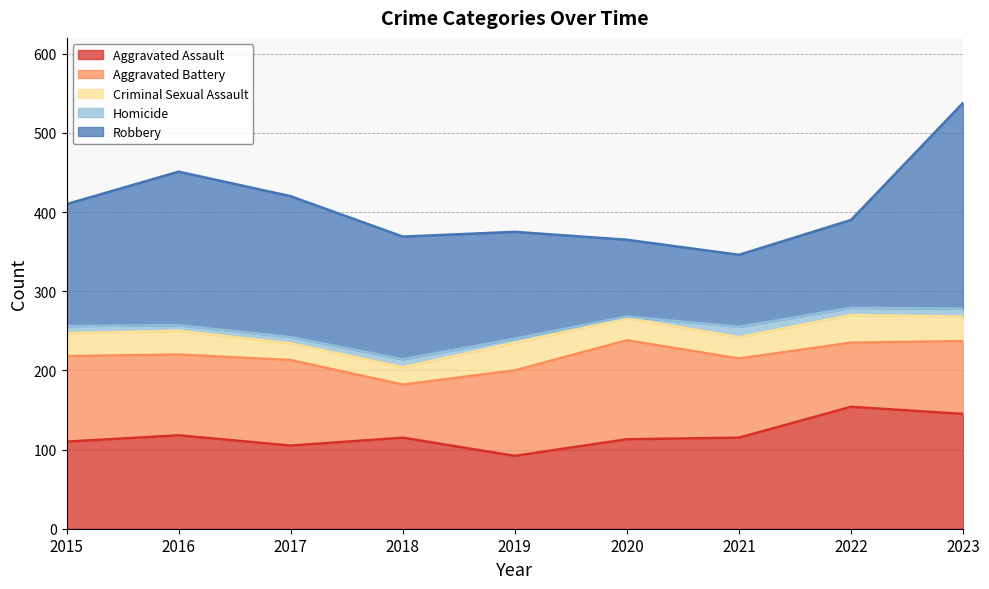

At how many categories does at least one series exceed 240?

1